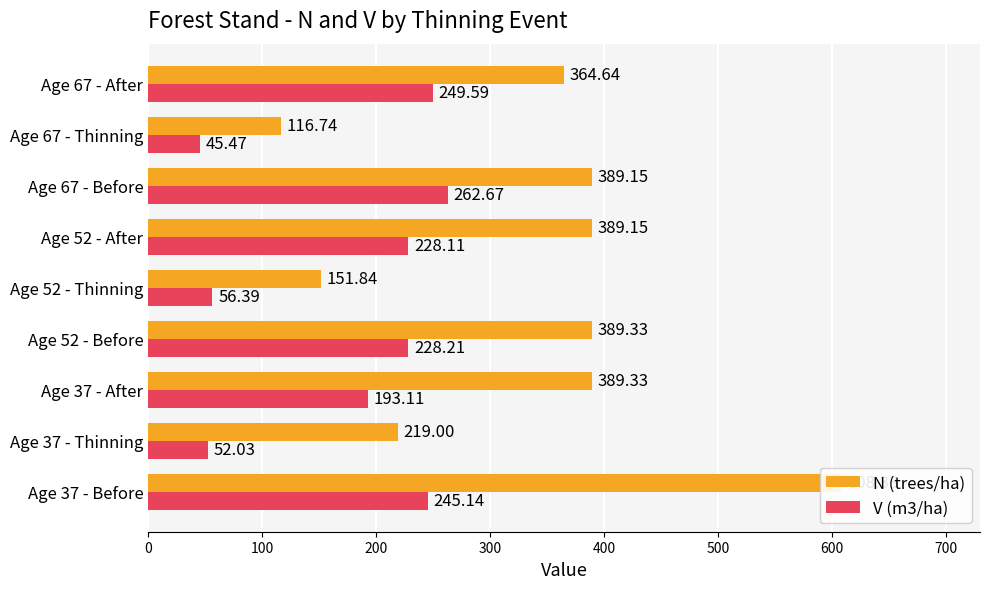

Reading right to left, extract all data points from this chart.

N (trees/ha): 364.6	116.7	389.1	389.1	151.8	389.3	389.3	219.0	608.3
V (m3/ha): 249.6	45.5	262.7	228.1	56.4	228.2	193.1	52.0	245.1